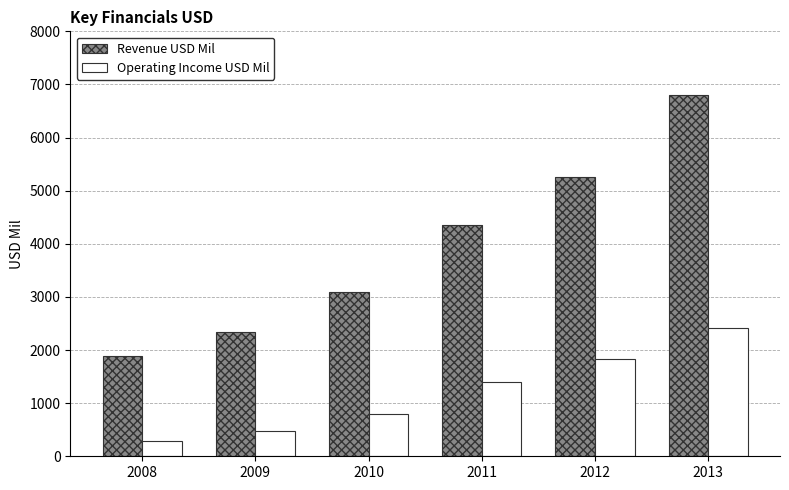

What is the difference between the maximum and minimum values in the Revenue USD Mil series?

4908